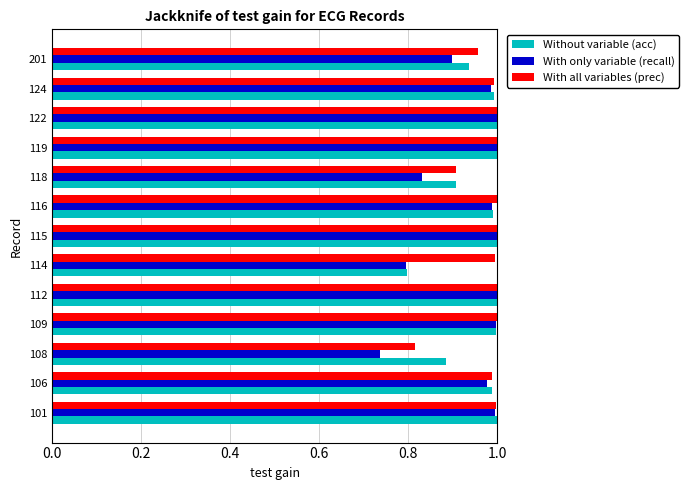

Is the value of With only variable (recall) at 201 greater than the value of Without variable (acc) at 109?

No